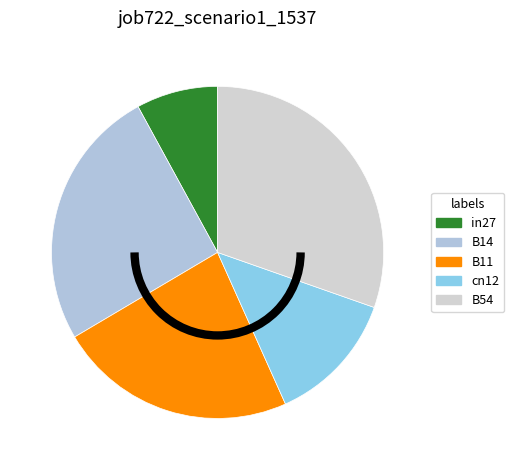

Is in27 the majority of the pie?

No